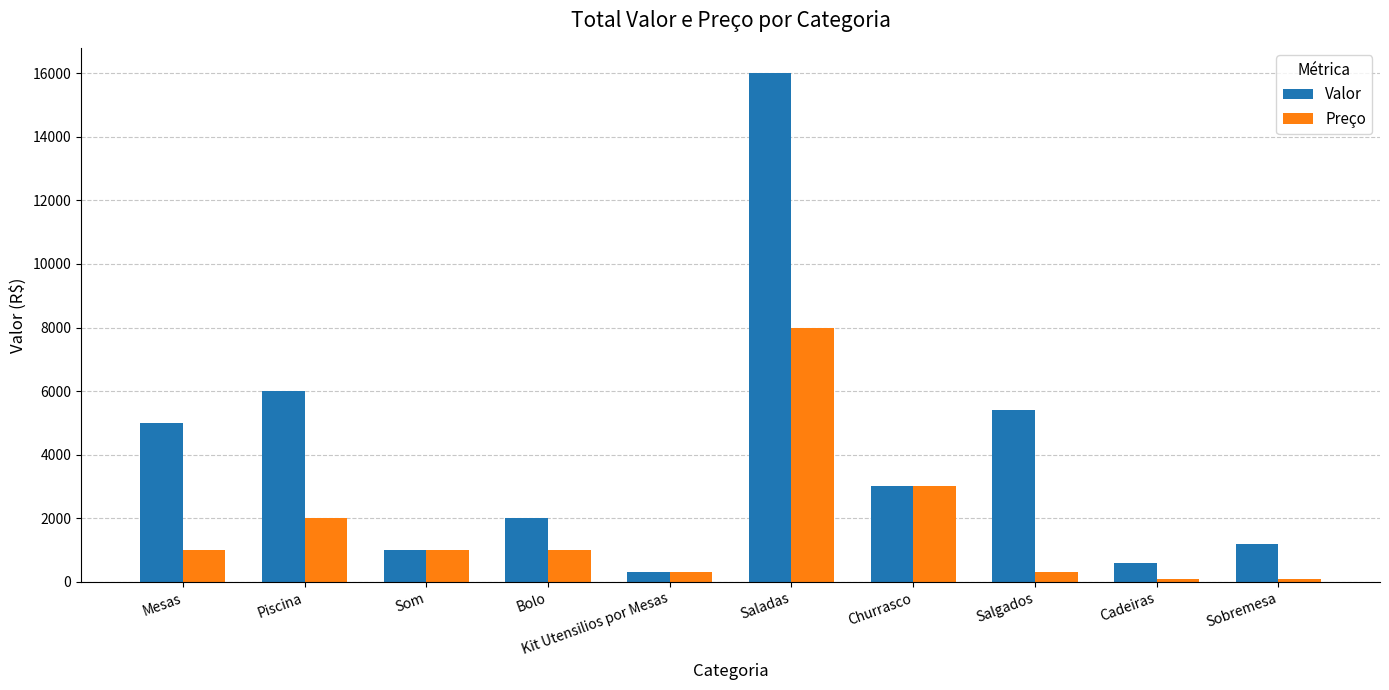

Reading right to left, what are all the values shown in this chart?

Valor: 1200	600	5400	3000	16000	300	2000	1000	6000	5000
Preço: 100	100	300	3000	8000	300	1000	1000	2000	1000